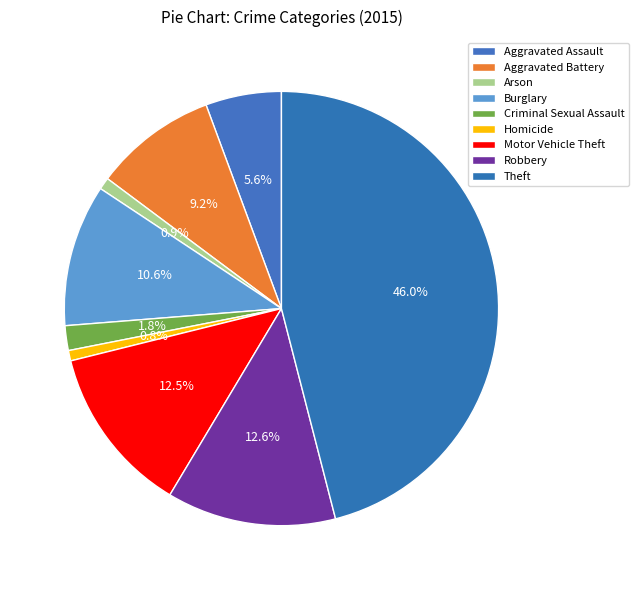

What percentage is the Motor Vehicle Theft slice, to the nearest percent?

13%